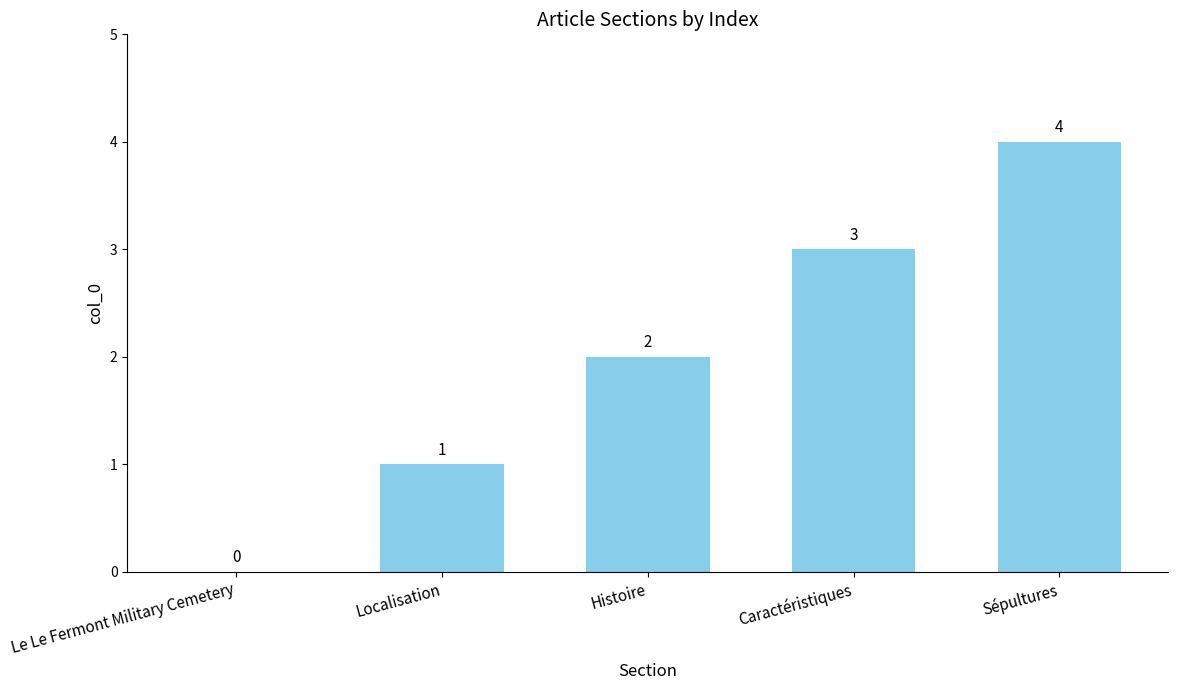

What is the greatest value displayed?

4